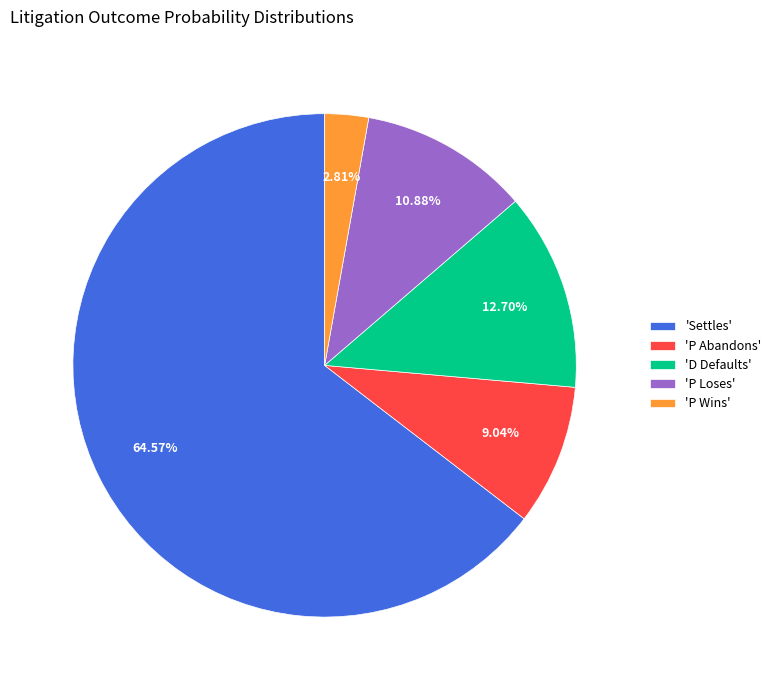

Which category has the biggest portion of the pie?

'Settles'